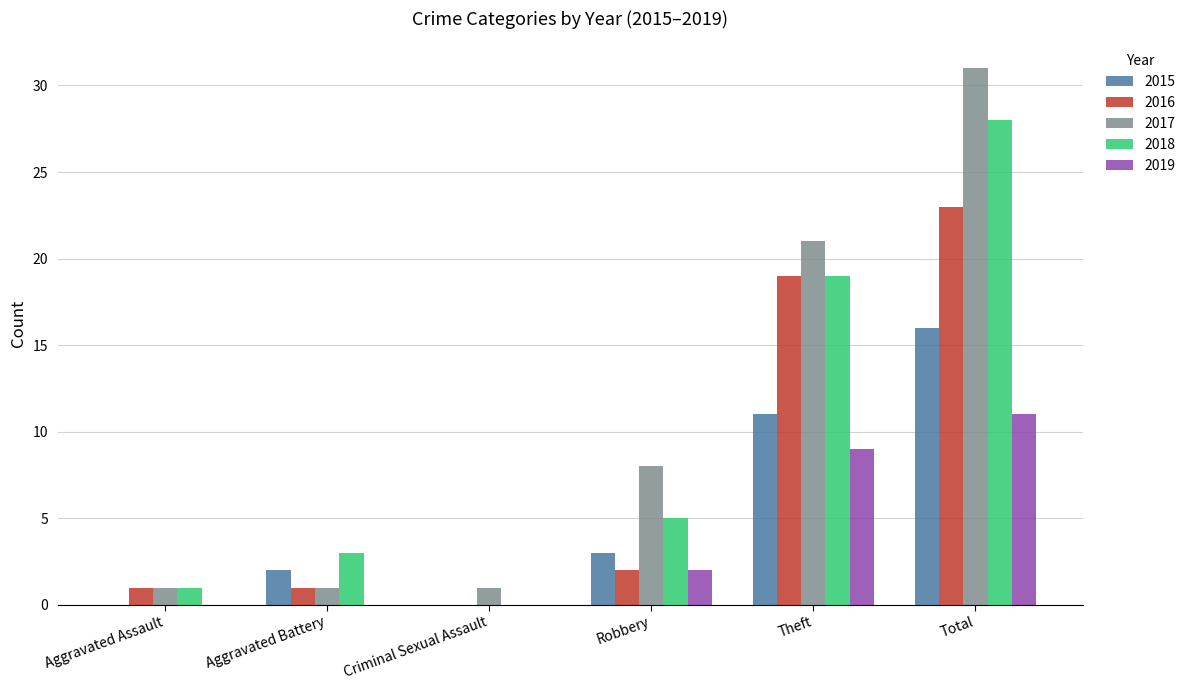

What is the approximate value of 2019 at Robbery?

2